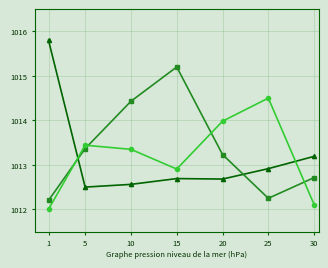

What is the greatest value displayed?

1015.8